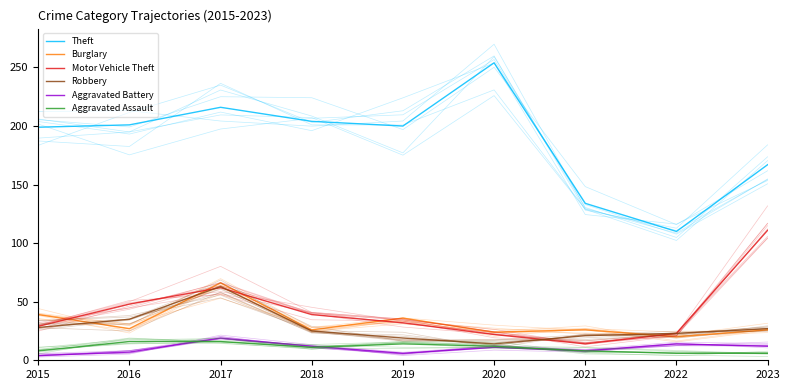

How many lines are shown in the chart?

6